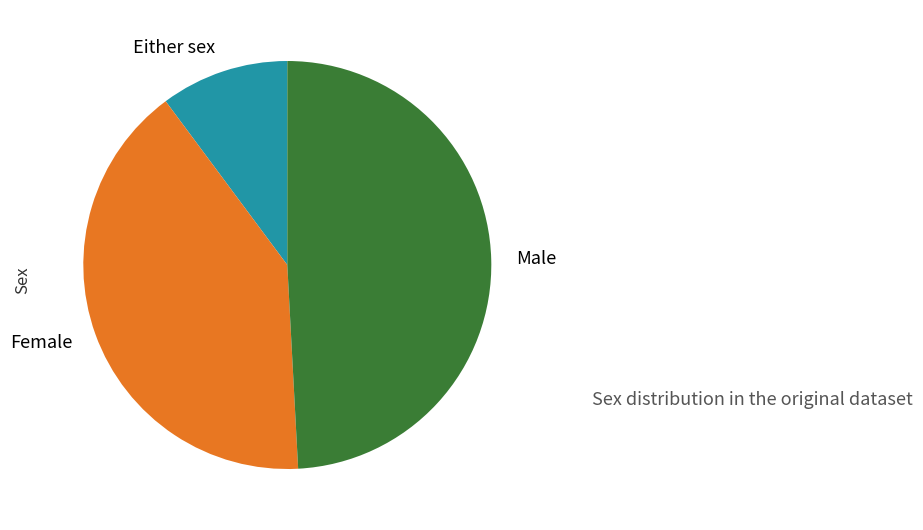

Combined, do Either sex and Male account for over 50%?

Yes